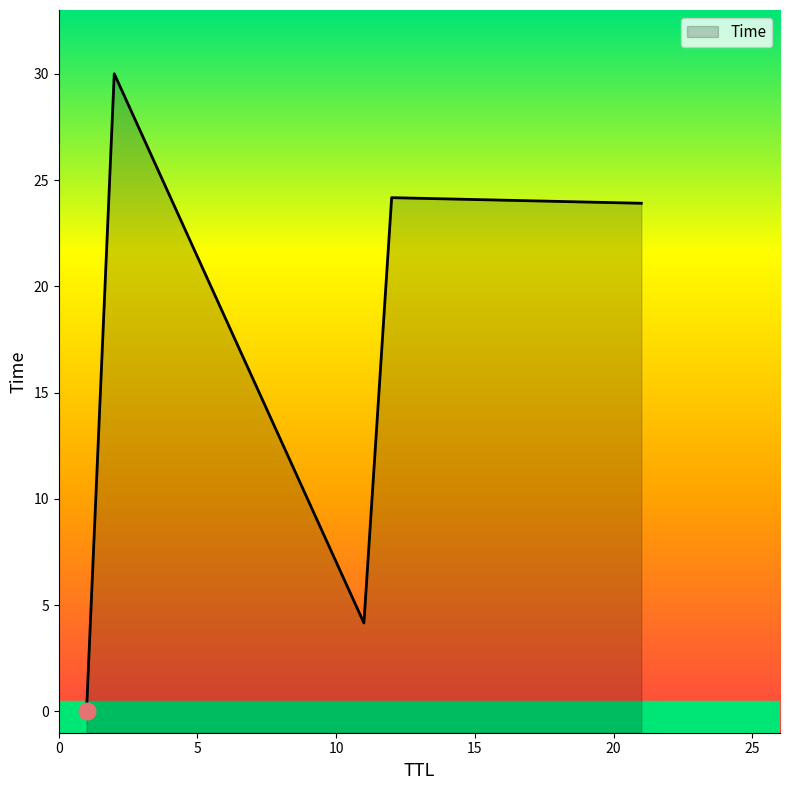

Which label corresponds to the smallest value in the chart?

1